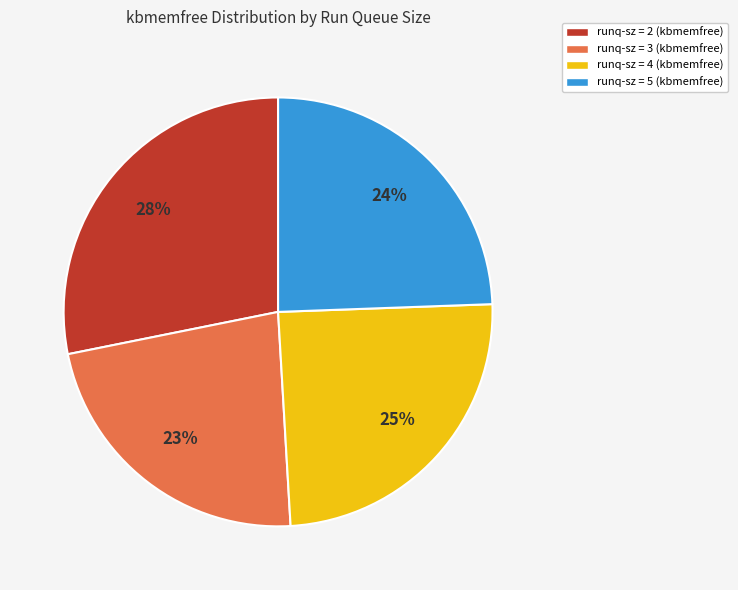

Is there a majority slice in this chart?

No